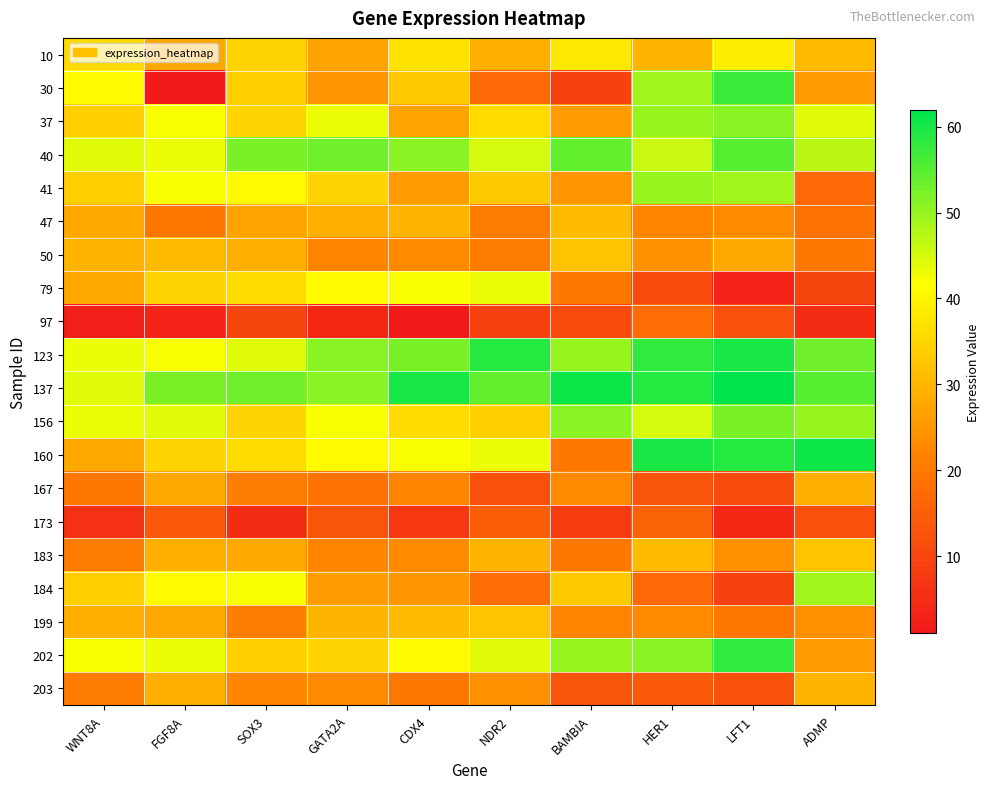

How many series are shown in this chart?

20